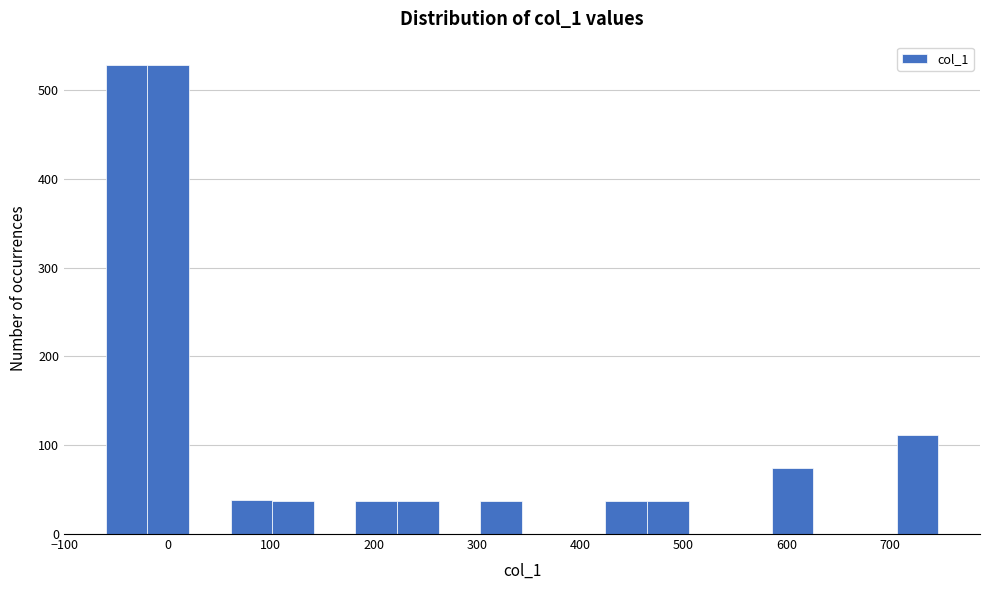

What is the height of the bar covering 60 to 100 on the x-axis? Neither the bar edges nor the heights are printed on the chart, so give them approximately, as read against the axes.

40